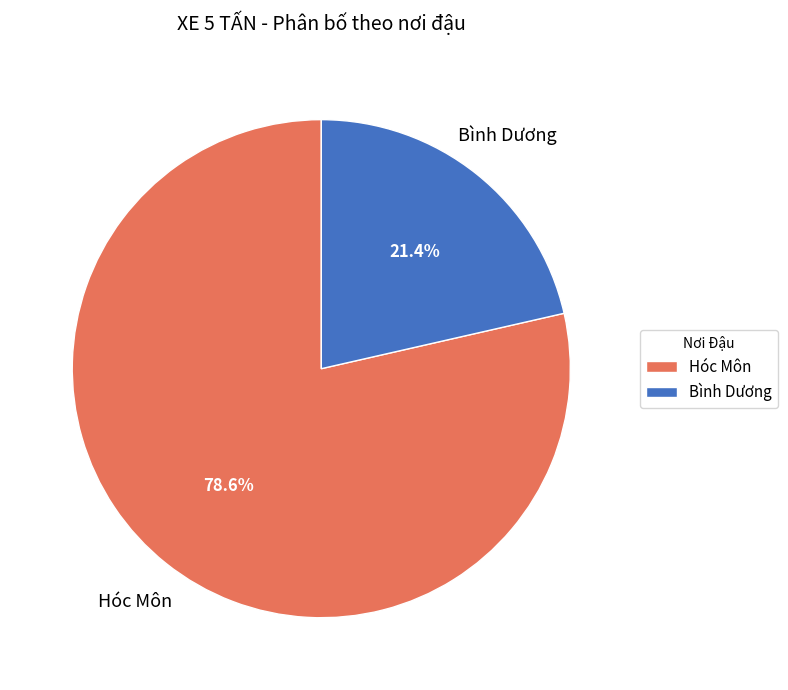

The Bình Dương slice represents 21% of the pie. True or false?

True